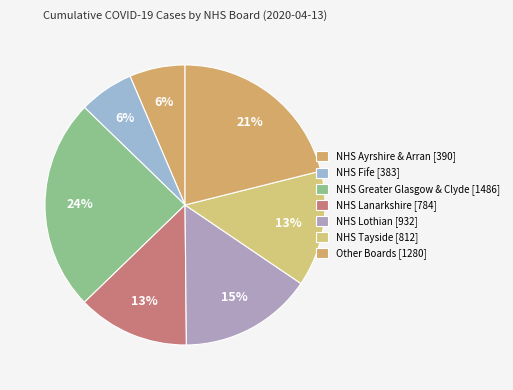

How many segments does this pie chart have?

7